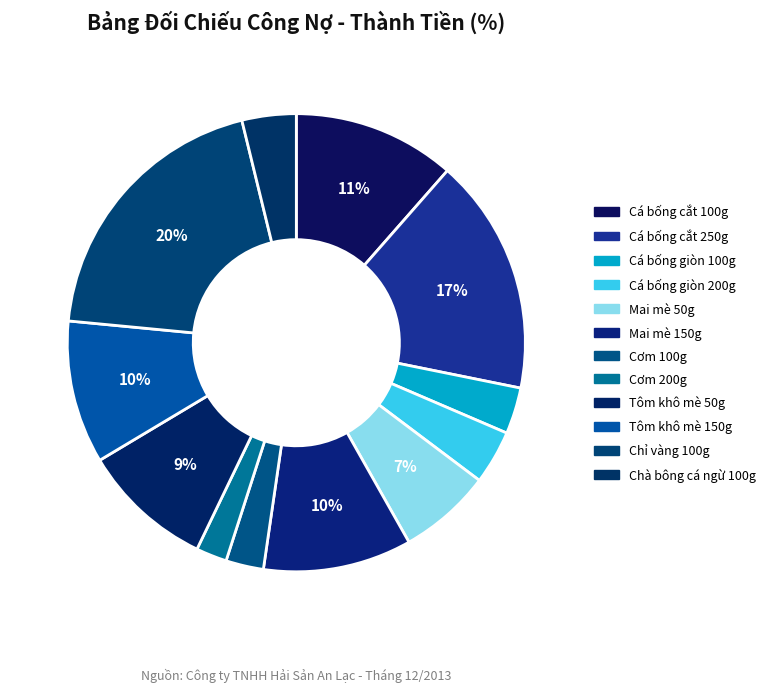

Which has a higher value, Cá bống cắt 100g or Tôm khô mè 50g?

Cá bống cắt 100g